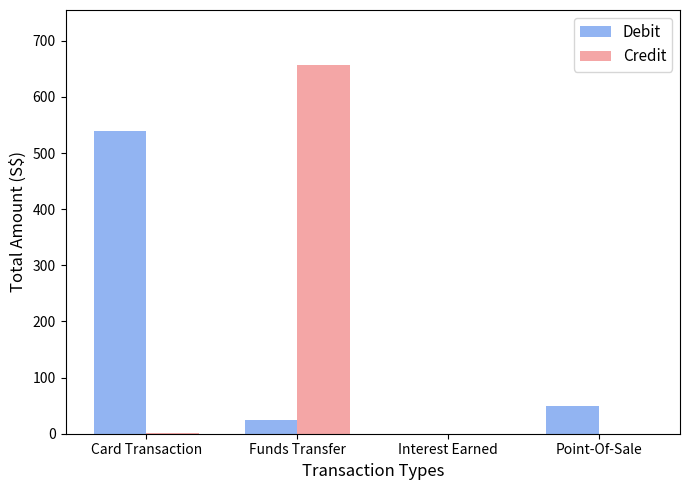

At which category does the chart reach its peak across all series?

Funds Transfer